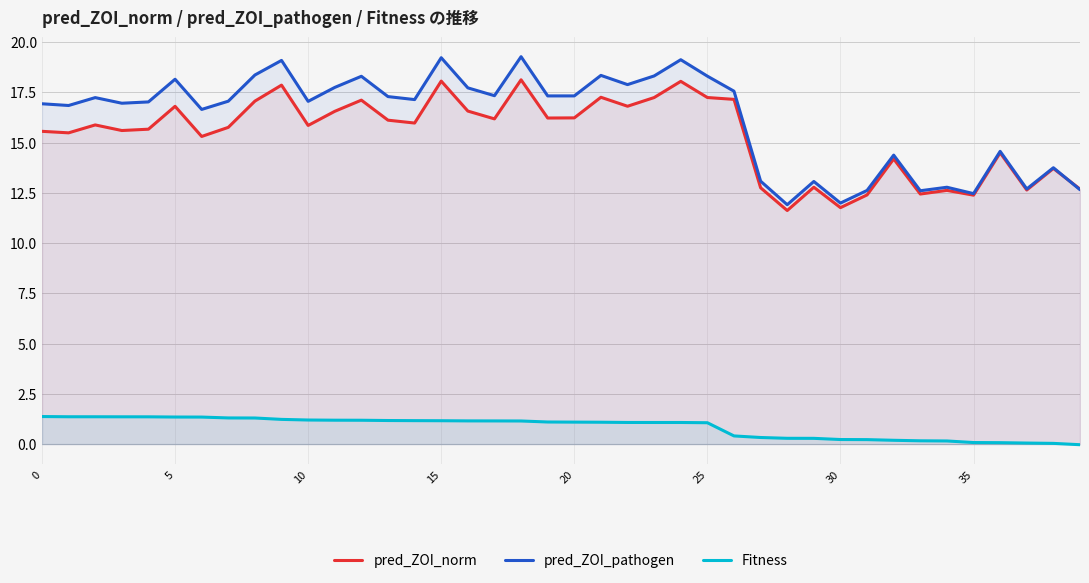

At which category is the sum across all series the highest?

18